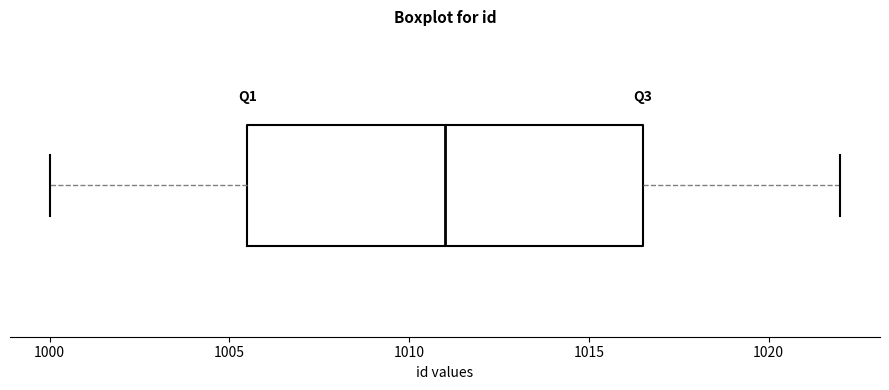

Transcribe this box plot: give where the median line is, the range the box spans, and where the two whiskers end, as read against the x-axis. The values are not printed on the chart, so give them approximately, as read against the axis.

median 1011.0, box 1005.5 to 1016.5, whiskers 1000.0 to 1022.0